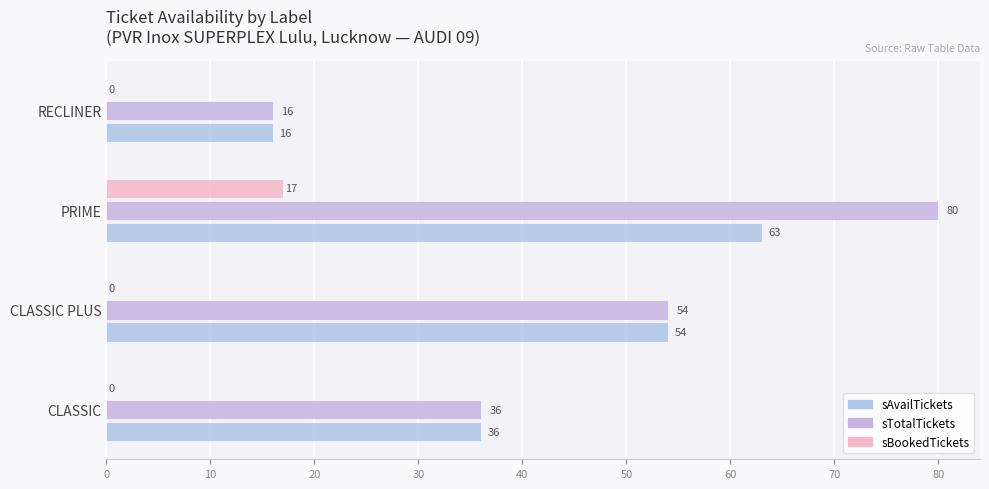

What is the difference between the maximum and second lowest values in the sTotalTickets series?

44